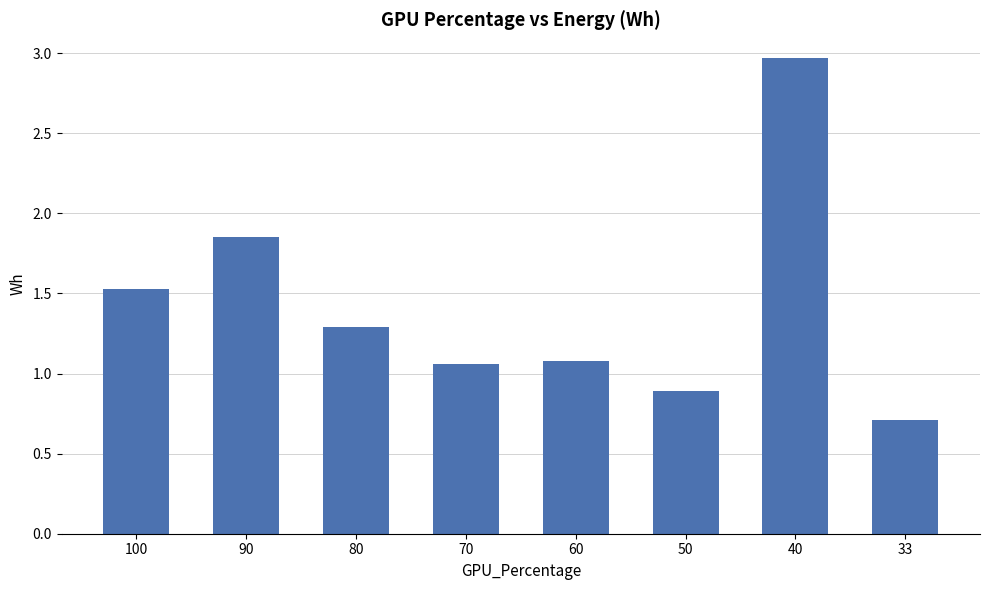

What is the greatest value displayed?

3.0